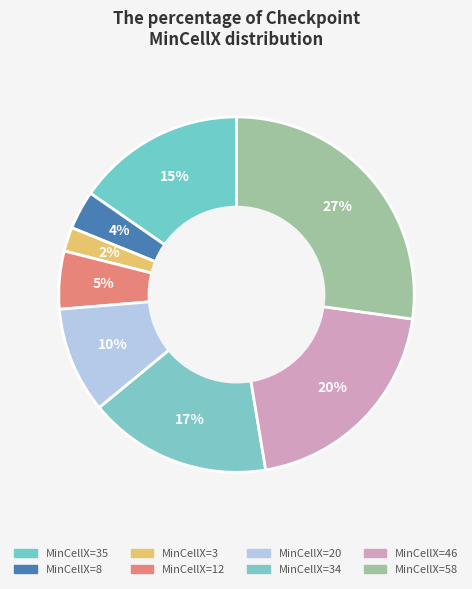

Which slice is the largest?

MinCellX=58